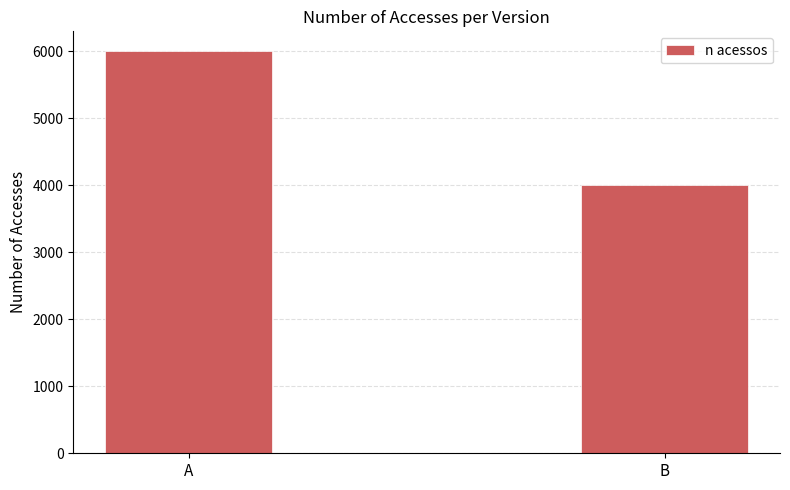

Approximately how many times larger is the value at A compared to B?

1.5